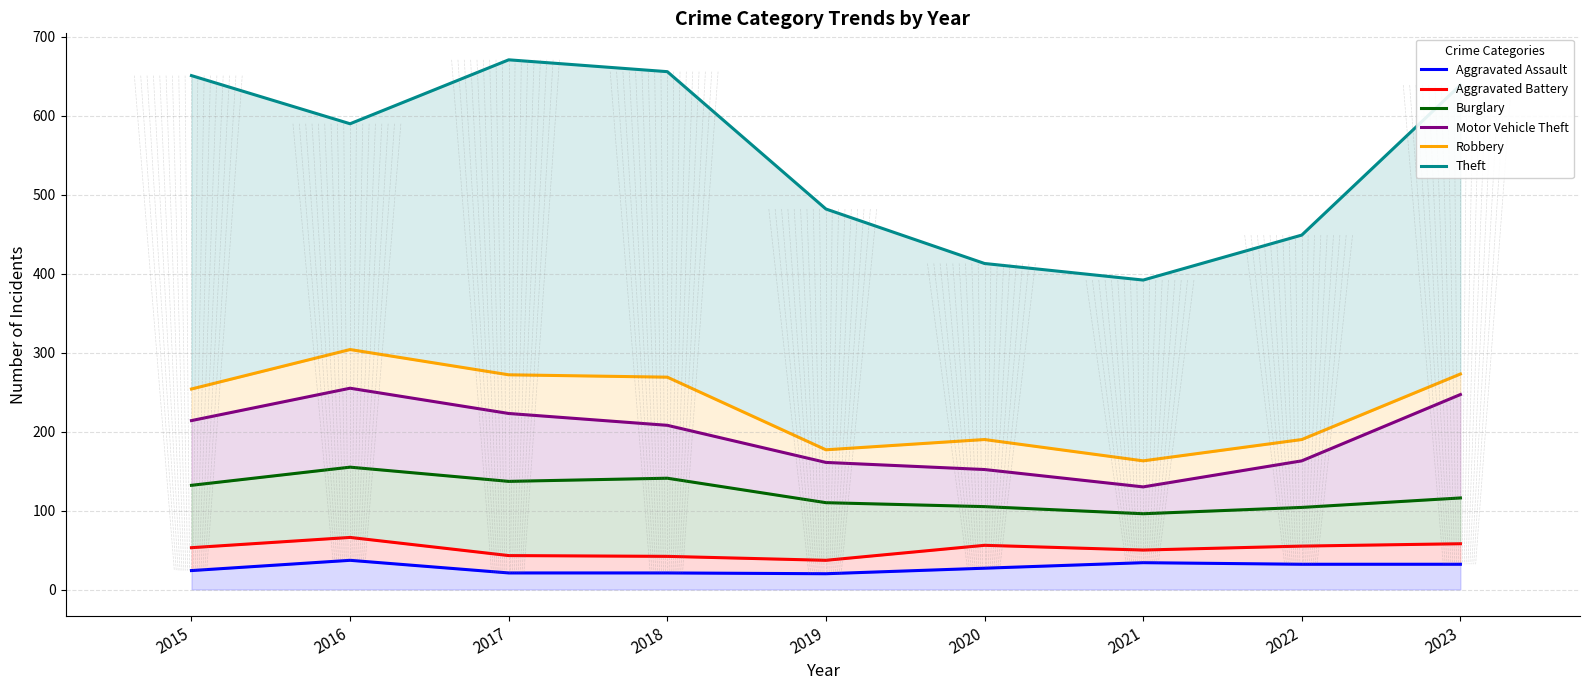

Which series has the largest total across all categories?

Theft